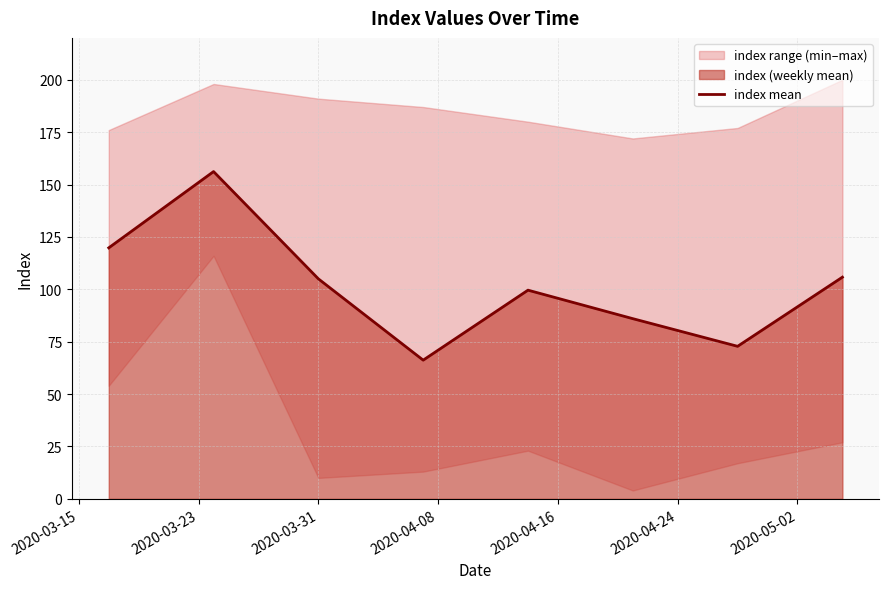

Approximately how many times larger is the value at 2020-04-24 compared to 2020-03-23?

0.7